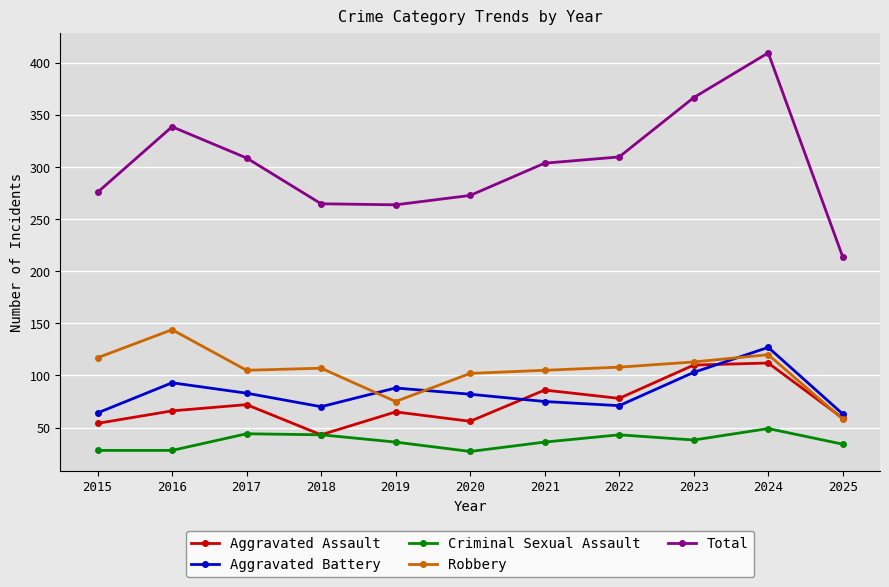

True or false: Aggravated Battery and Criminal Sexual Assault cross at least once.

False